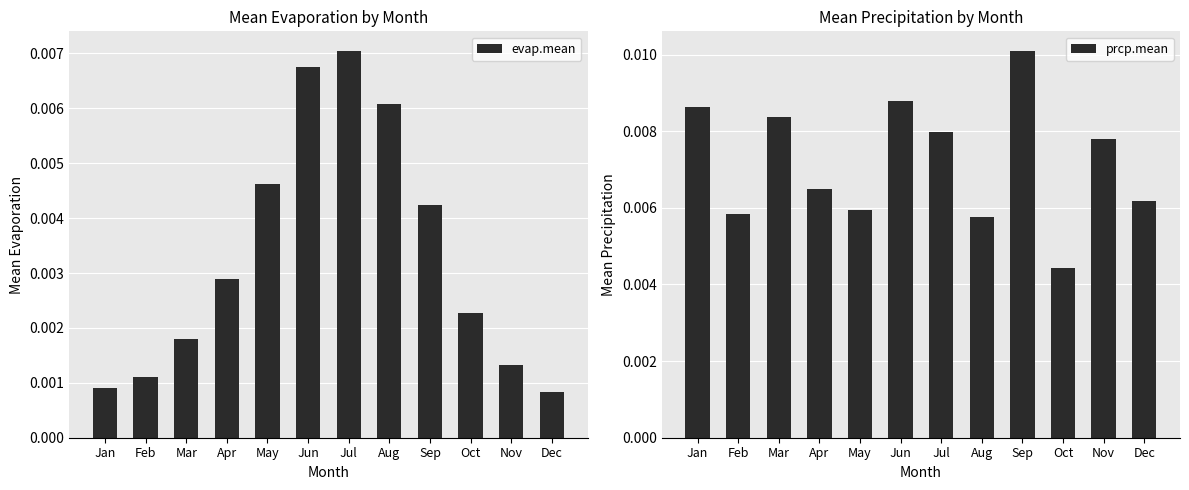

Which series has the largest total across all categories?

prcp.mean